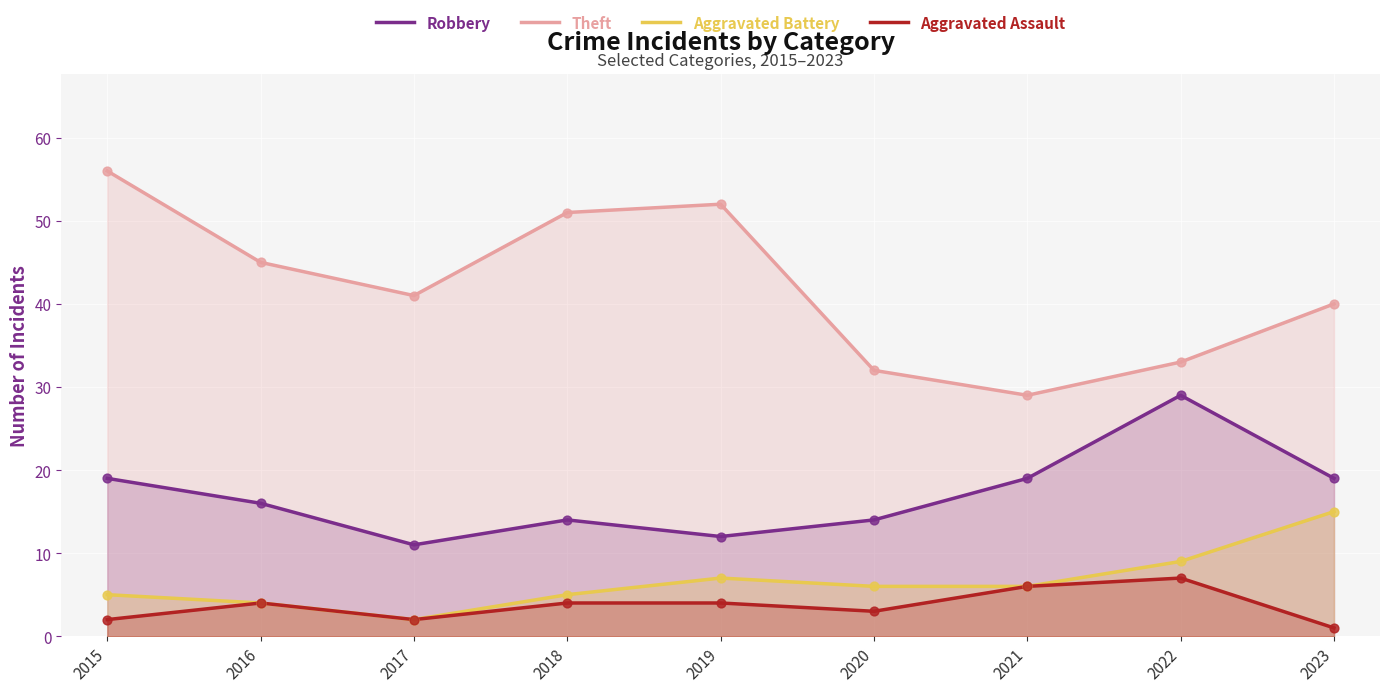

At which category is the sum across all series the highest?

2015